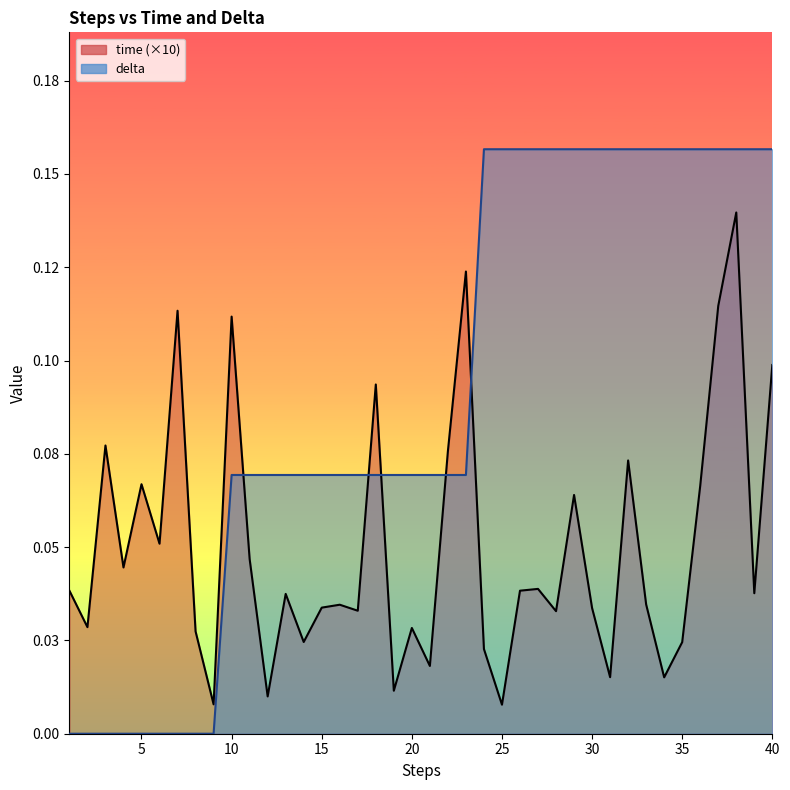

What is the value of the delta point at the 39th from the left?

0.2